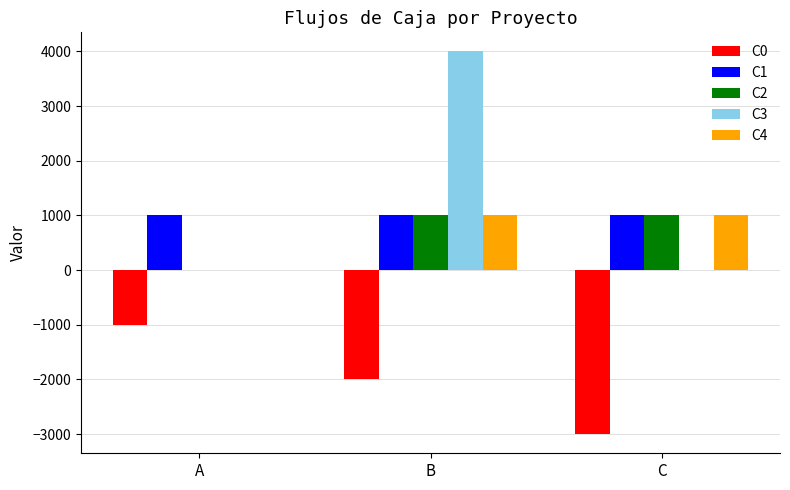

What is the maximum value shown in the chart?

4000